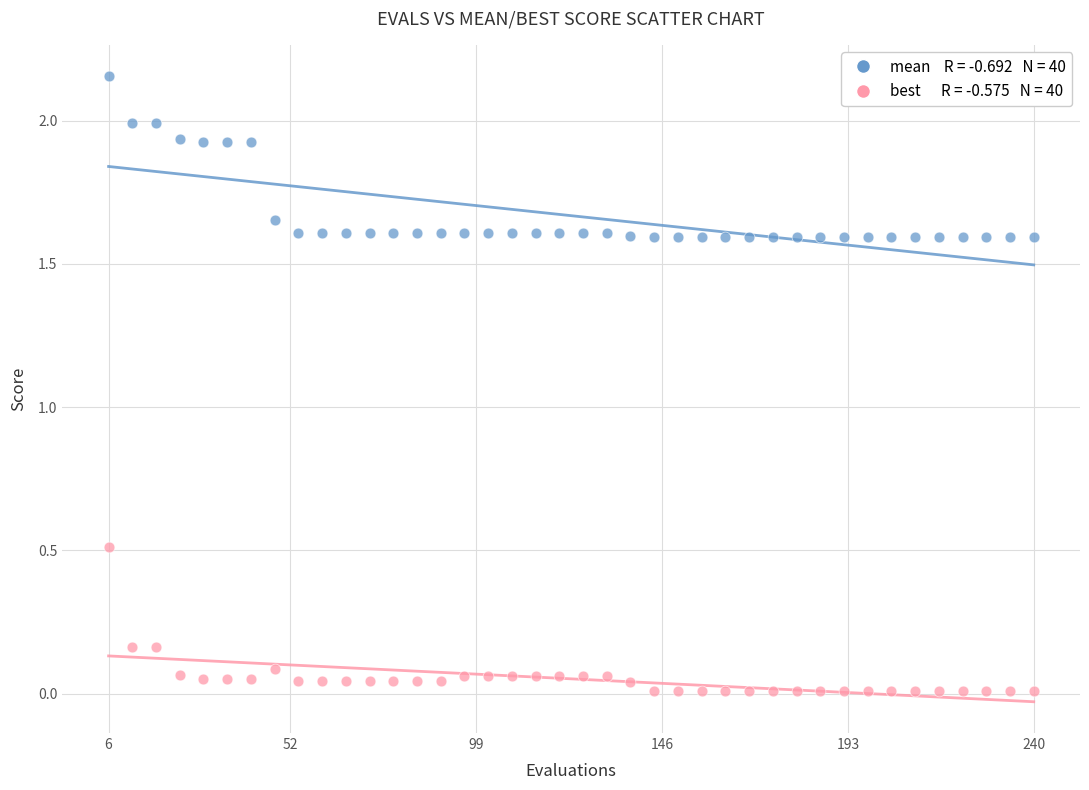

Across all series, what Y value is closest to 1?

0.5